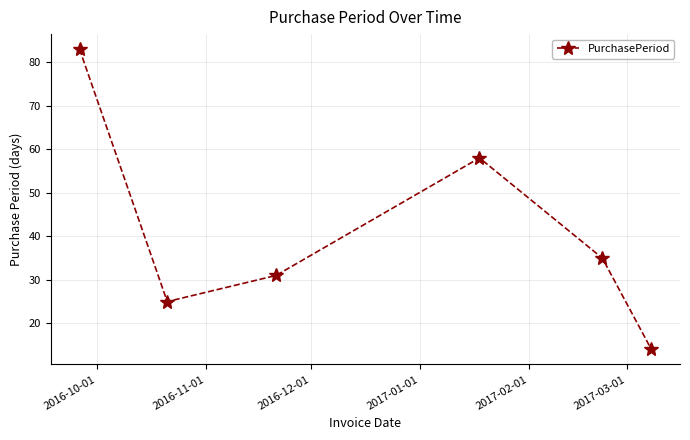

True or false: the data has more than 0 interior local peaks.

True